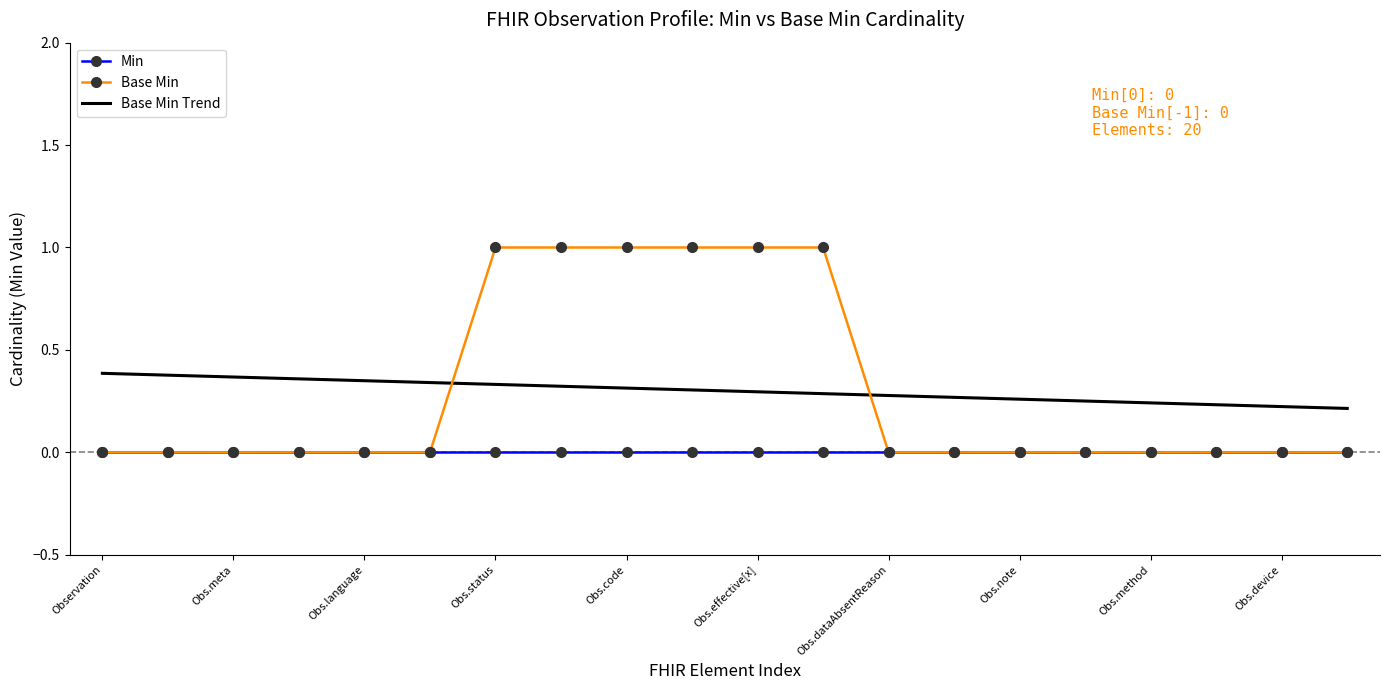

List the series in order of their peak value, highest first.

Base Min, Base Min Trend, Min